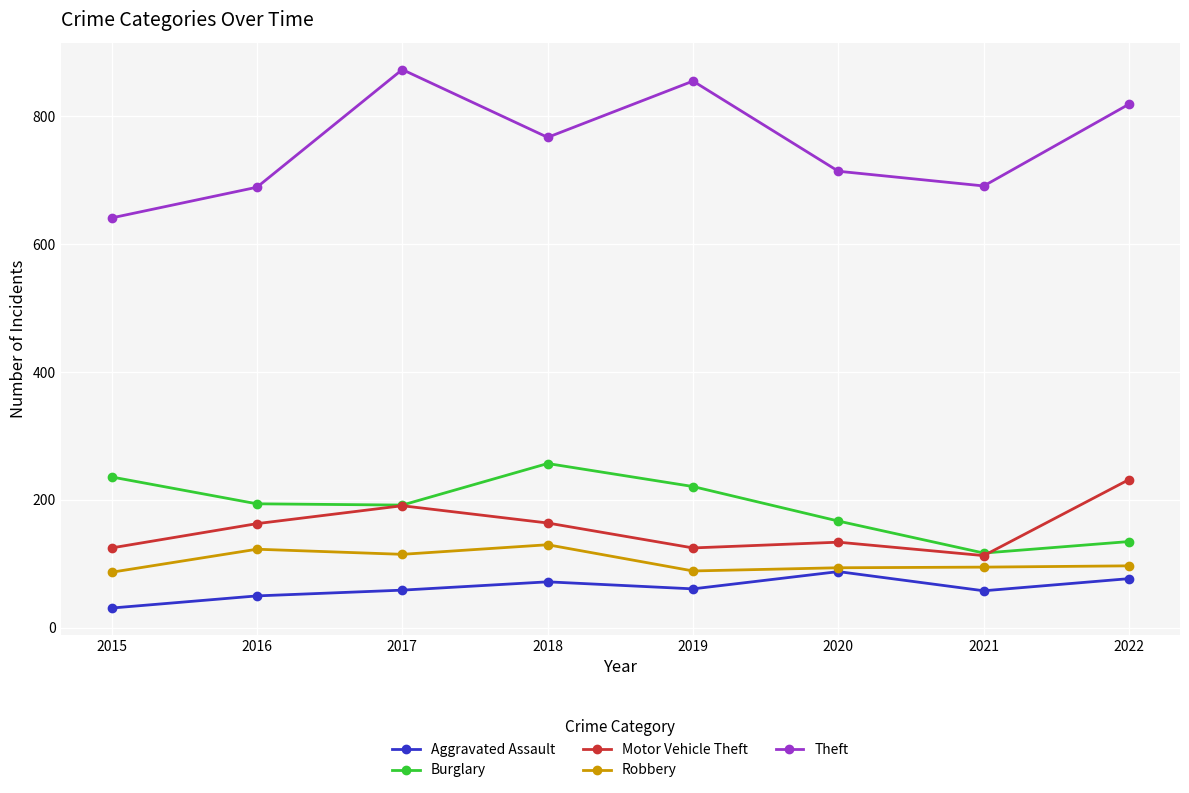

What is the minimum value for Burglary?

117